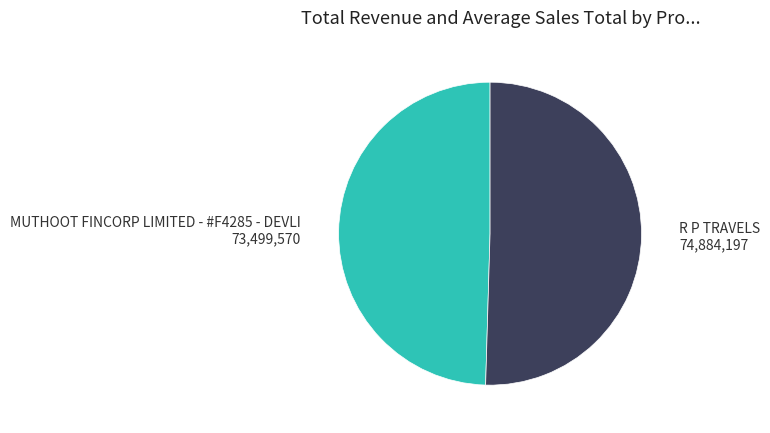

Is it true that R P TRAVELS is 50% of the pie?

True